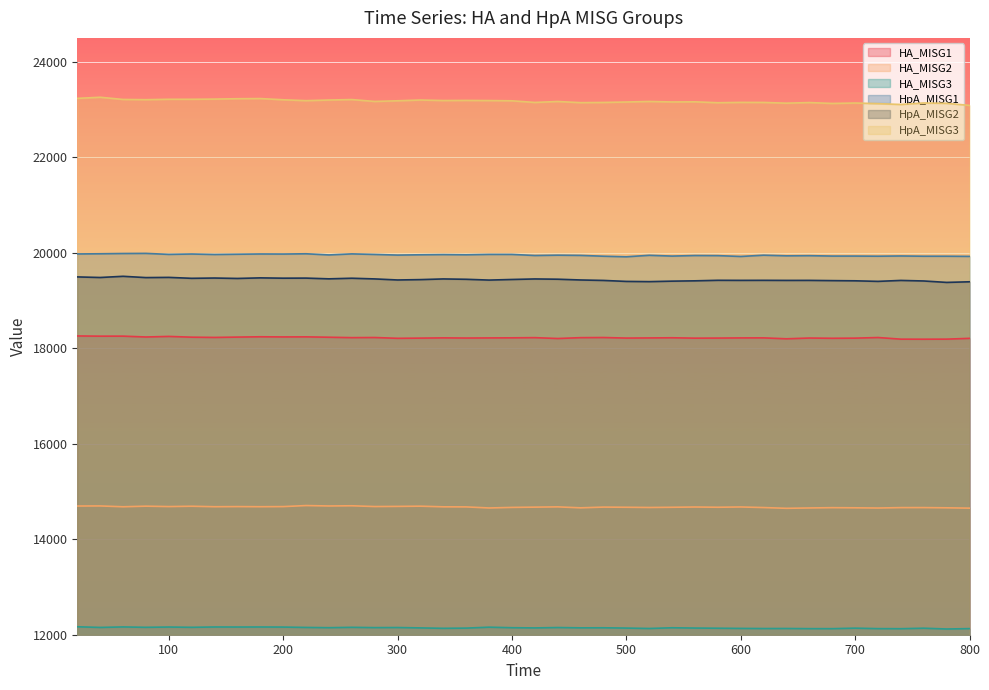

Does the chart display data point markers on the line(s)?

No